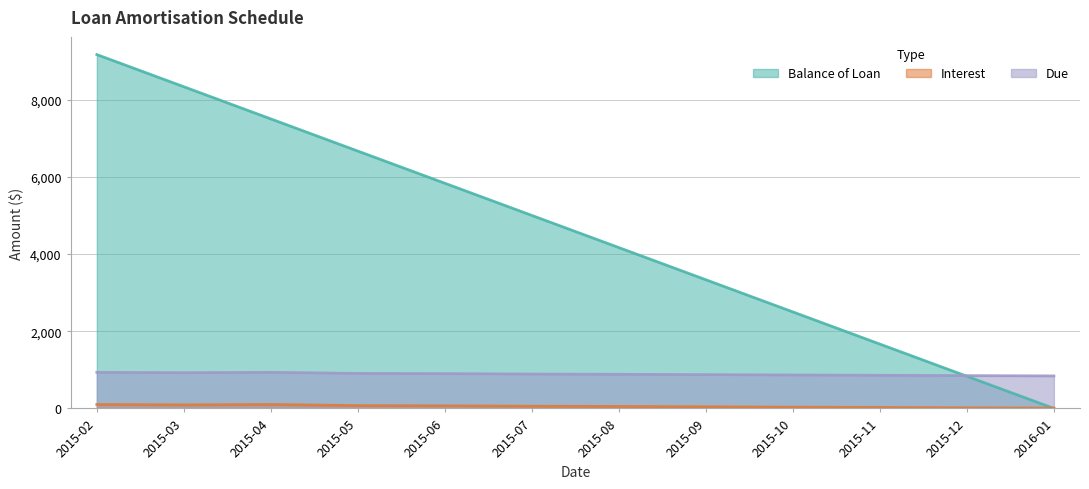

What is the total value across all series at 2015-10?

3399.1